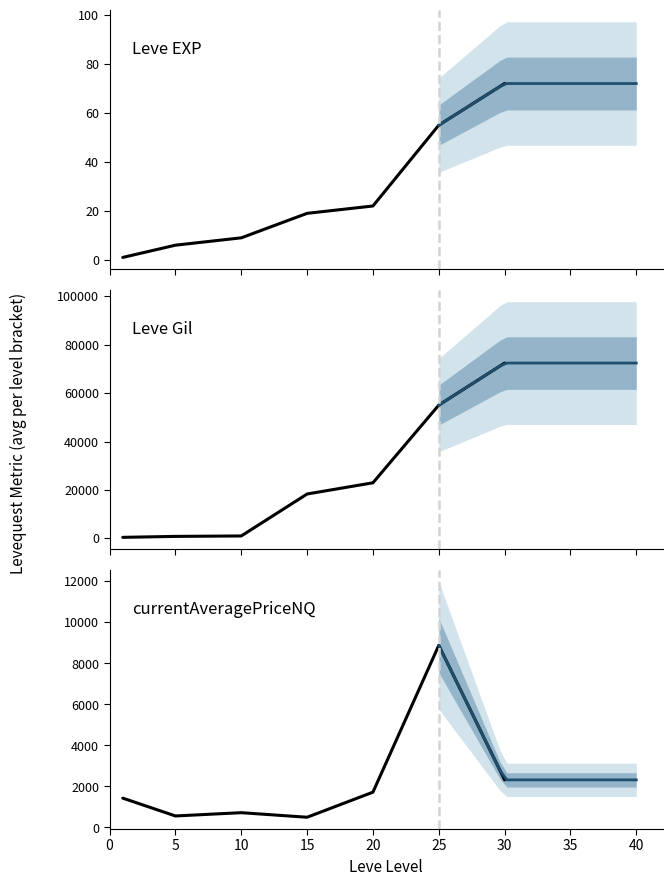

What is the difference between the currentAveragePriceNQ values at 10 and 25?

8159.0